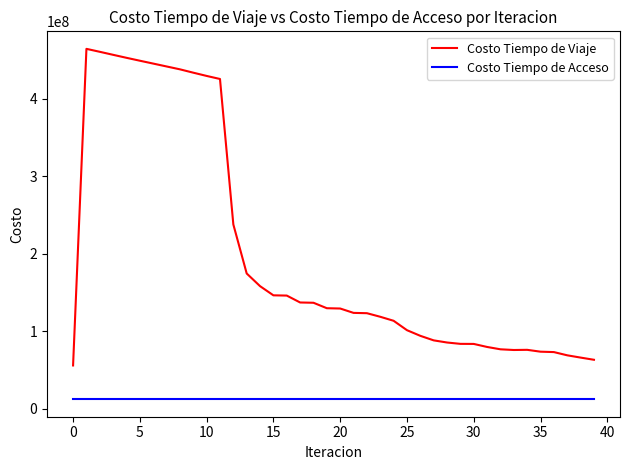

What is the minimum value shown in the chart?

12272408.2